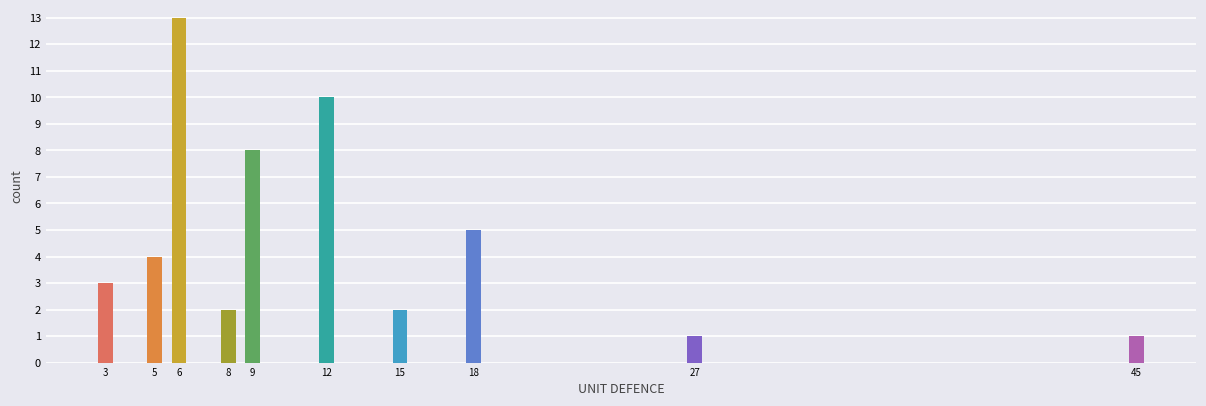

Reading left to right, list all the values displayed in this chart.

3	4	13	2	8	10	2	5	1	1